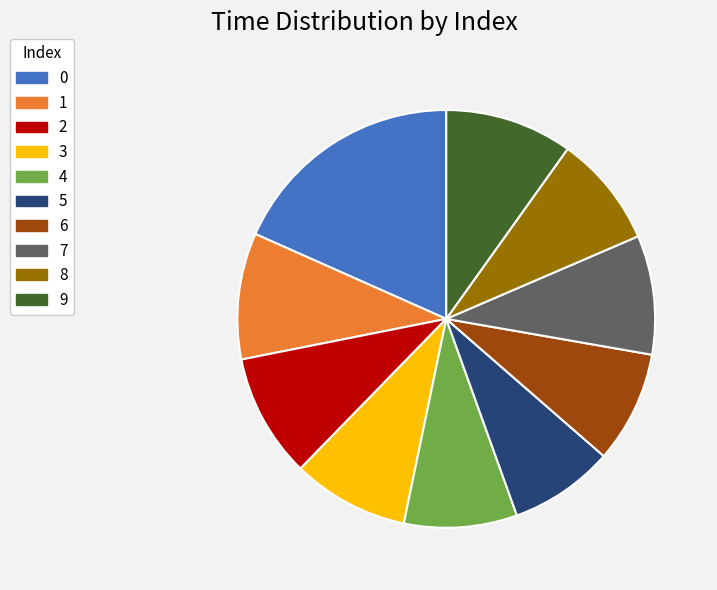

Is there a majority slice in this chart?

No